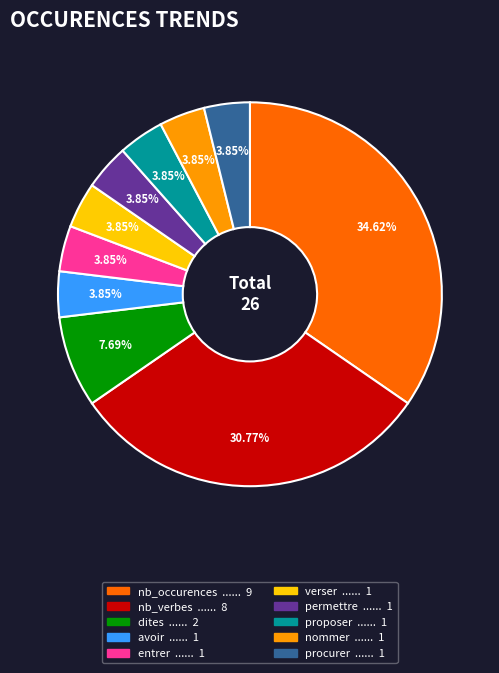

Is there a majority slice in this chart?

No